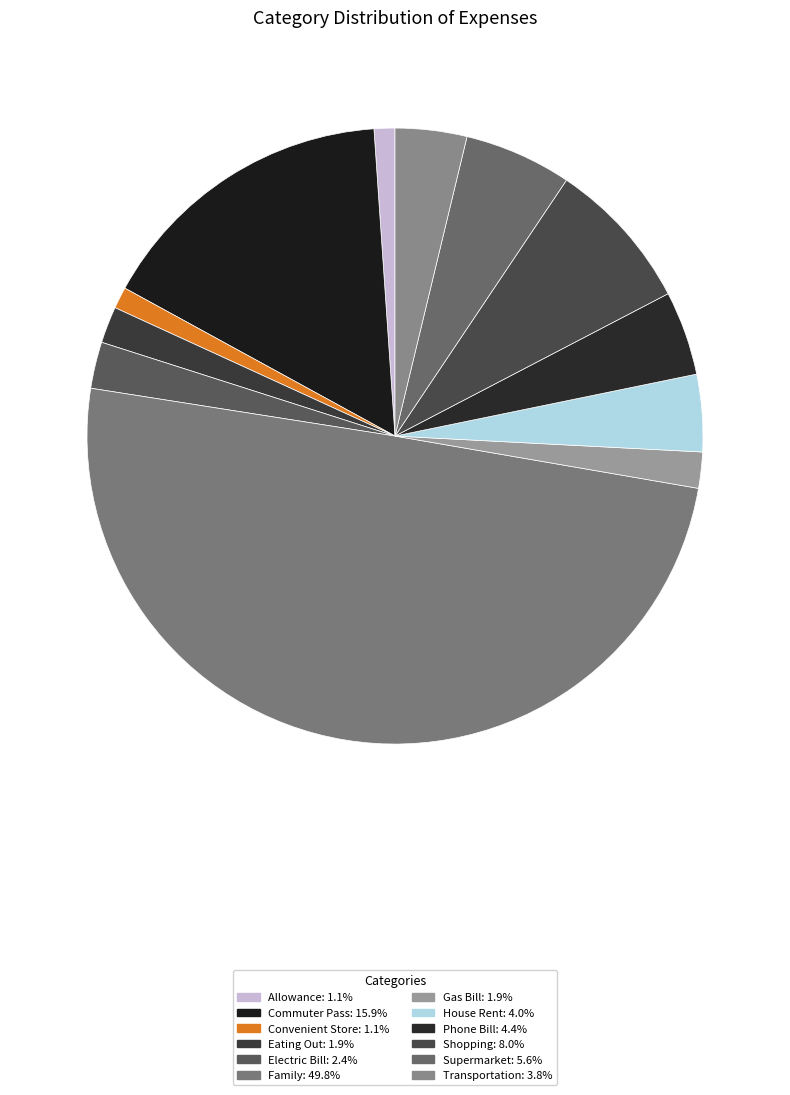

Combined, do House Rent and Convenient Store account for over 50%?

No